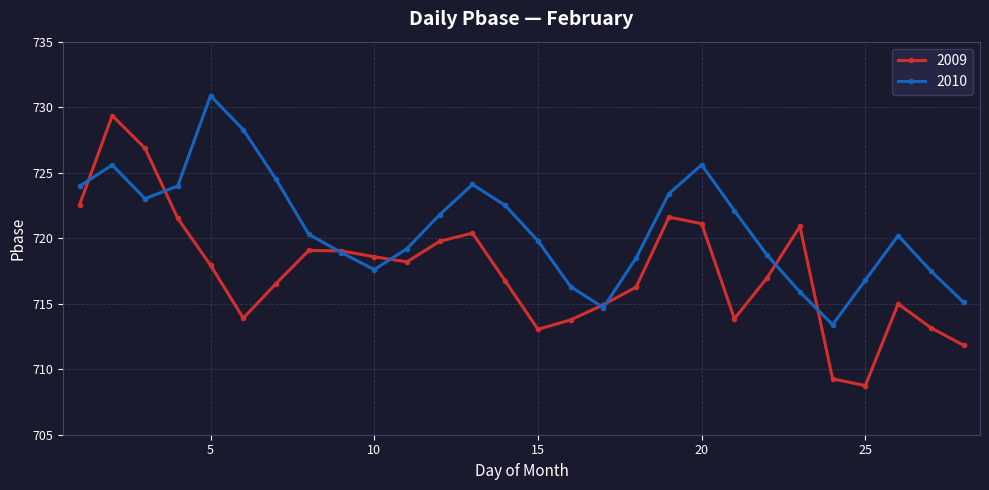

Which series has the widest spread of values?

2009